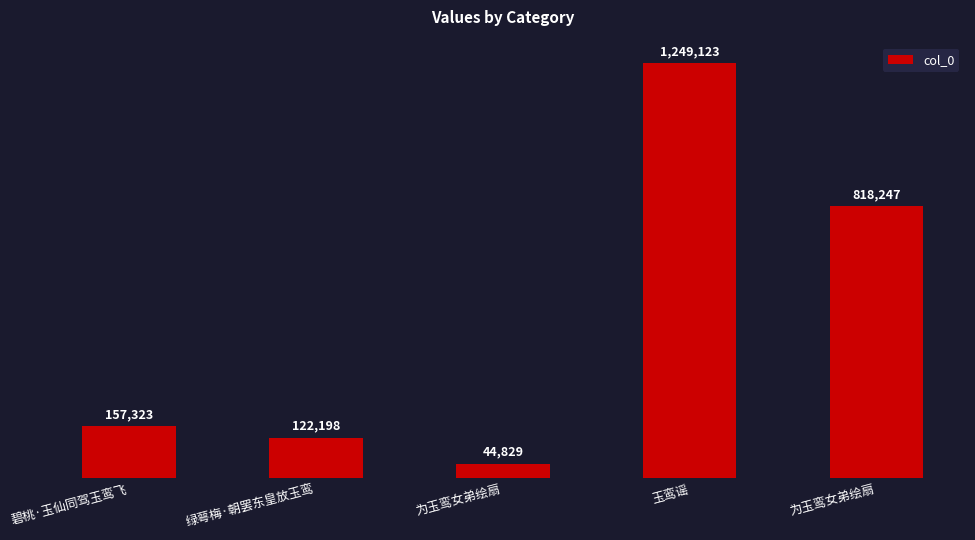

Reading left to right, transcribe all the data shown in this chart.

碧桃·玉仙同驾玉鸾飞=157323	绿萼梅·朝罢东皇放玉鸾=122198	为玉鸾女弟绘扇=44829	玉鸾谣=1249123	为玉鸾女弟绘扇=818247